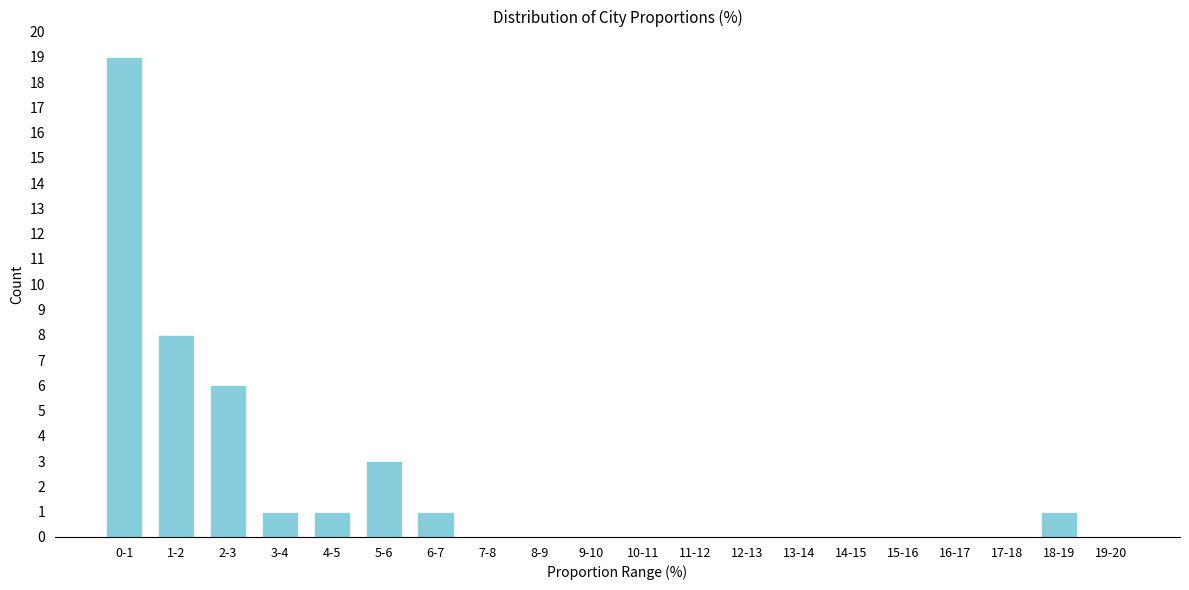

Reading left to right, what are all the values shown in this chart?

0-1=19	1-2=8	2-3=6	3-4=1	4-5=1	5-6=3	6-7=1	7-8=0	8-9=0	9-10=0	10-11=0	11-12=0	12-13=0	13-14=0	14-15=0	15-16=0	16-17=0	17-18=0	18-19=1	19-20=0